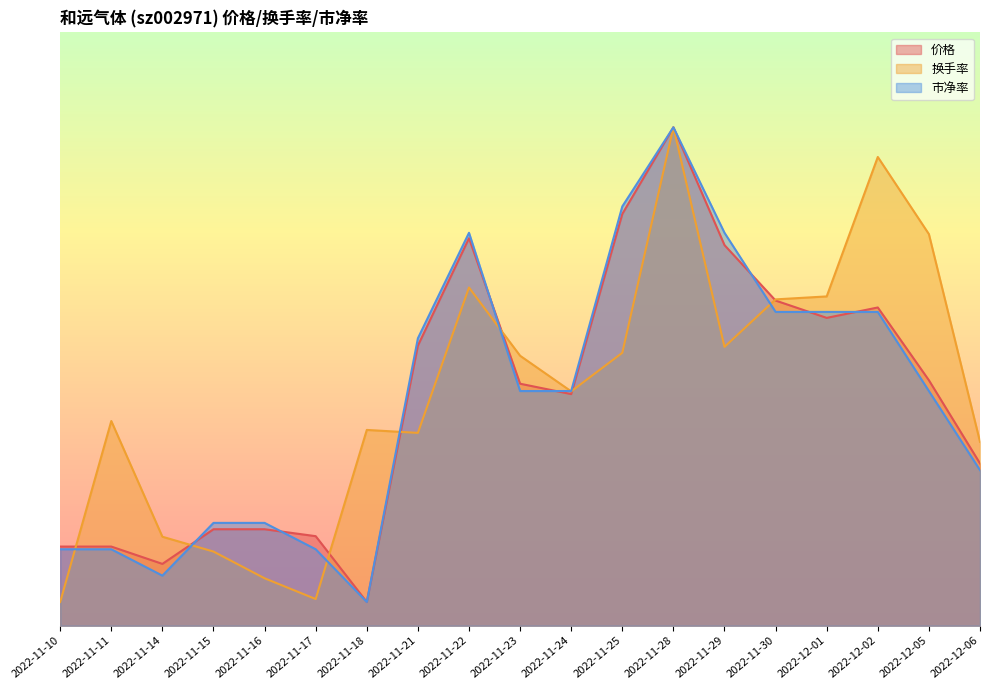

In 价格, how many points are lower than both neighbors (excluding endpoints)?

4